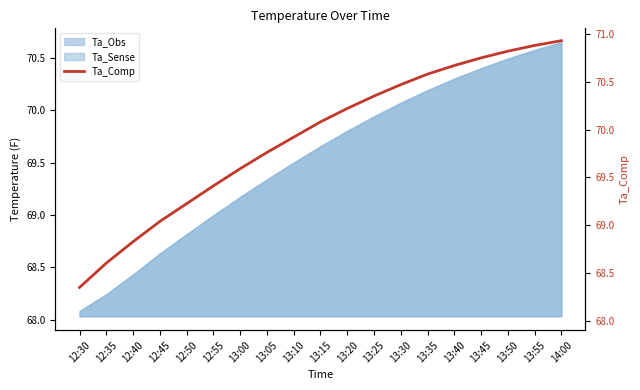

What is the value of the 19th point from the left?

70.9